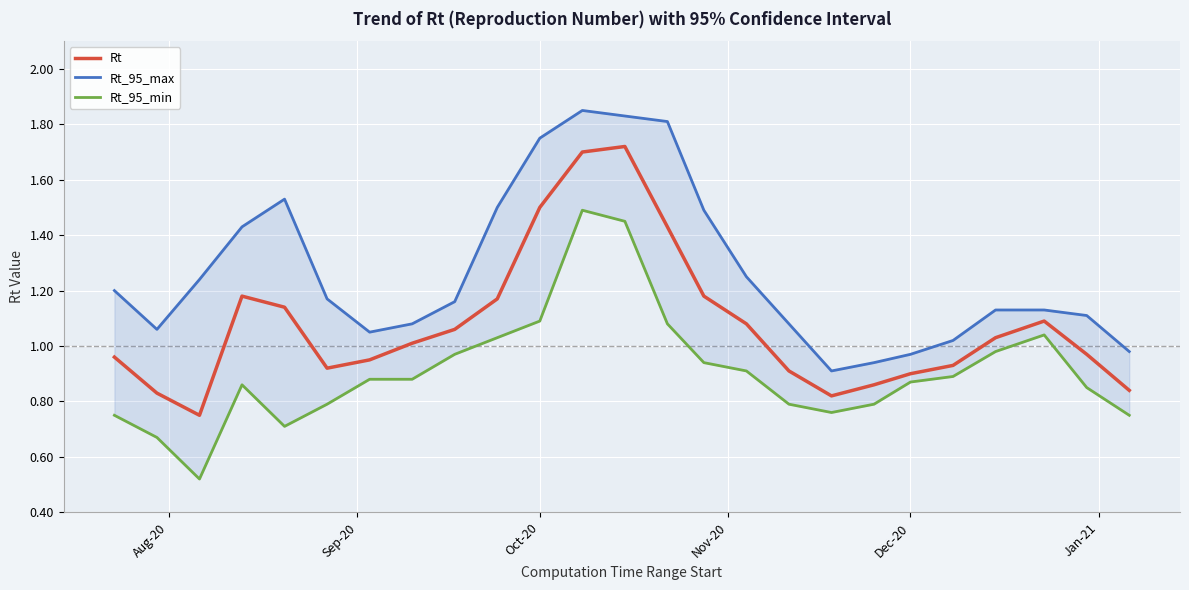

The Rt_95_max series shows 0.7 at 22. True or false?

False